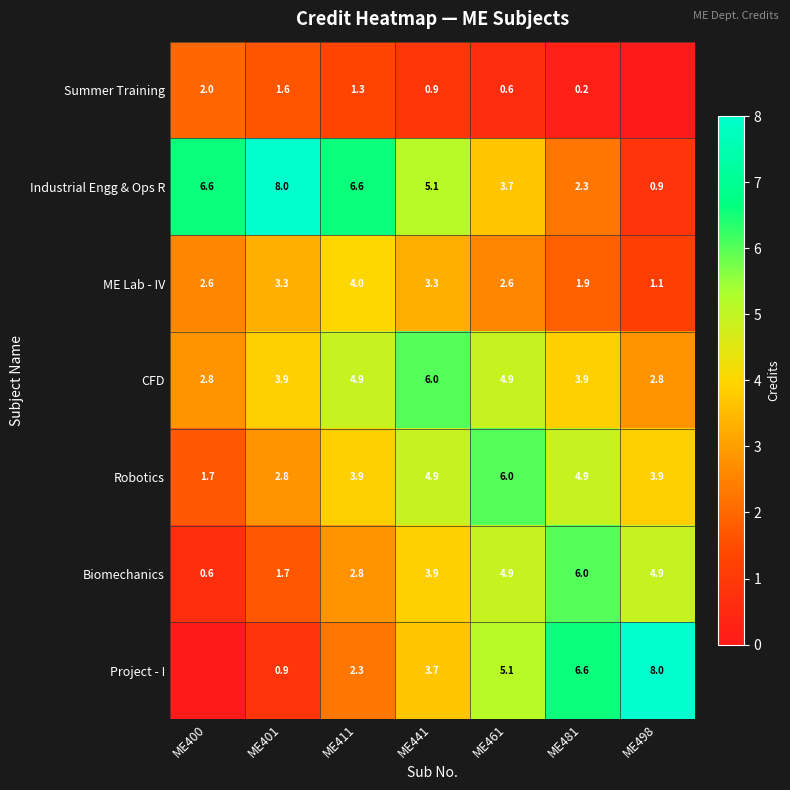

At which category is the sum across all series the highest?

ME441